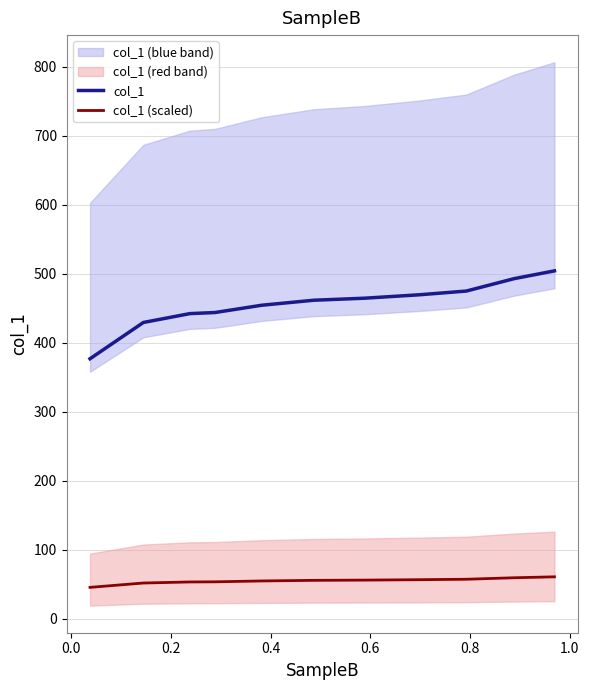

What is the minimum value shown in the chart?

45.2